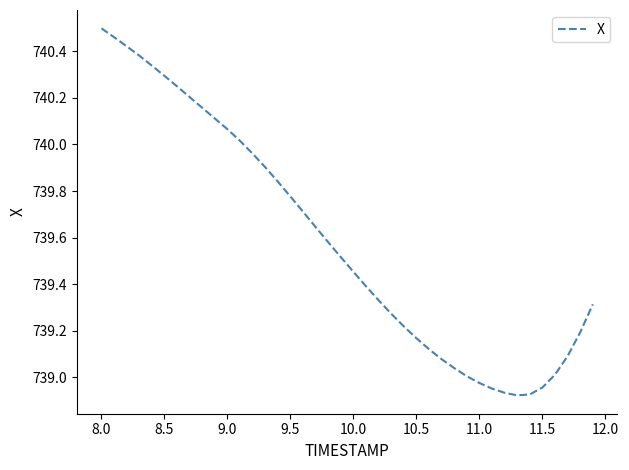

What is the difference between the maximum and minimum values?

1.6